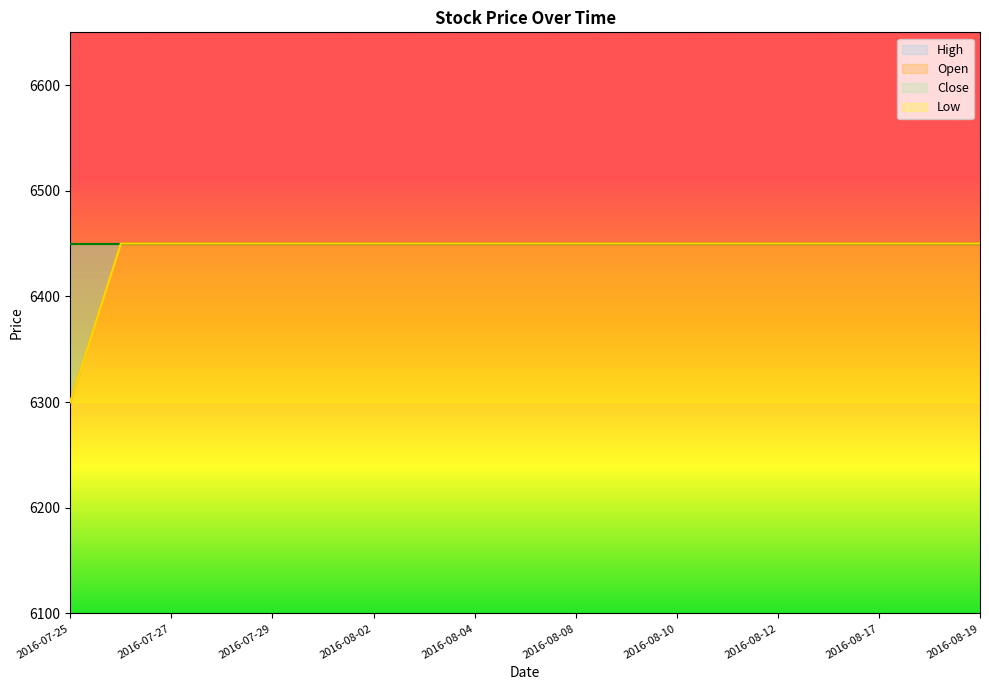

Between 2016-08-01 and 2016-08-11, which is larger?

2016-08-01